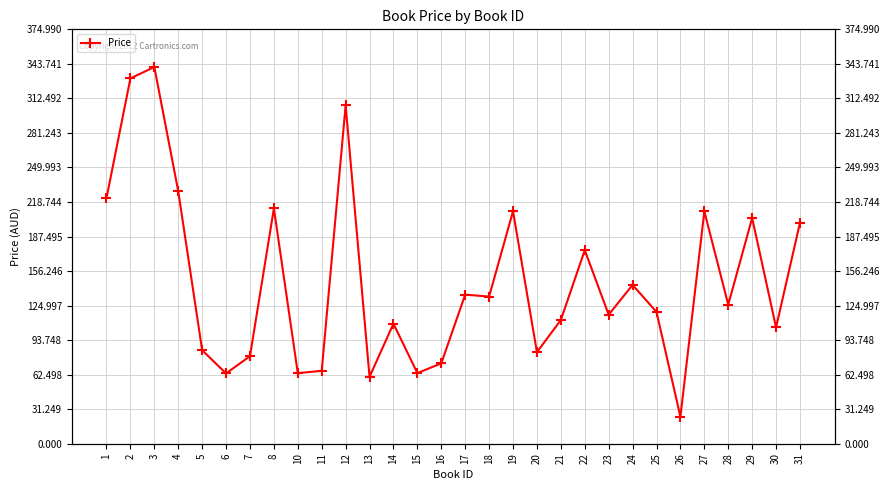

Reading left to right, extract all data points from this chart.

222.3	330.6	340.9	228.5	84.7	63.6	79.2	212.9	63.9	66.0	306.2	60.5	108.6	63.9	72.8	134.9	133.2	210.4	82.9	112.0	175.2	116.8	143.7	119.2	24.4	210.3	125.8	204.2	105.2	200.0